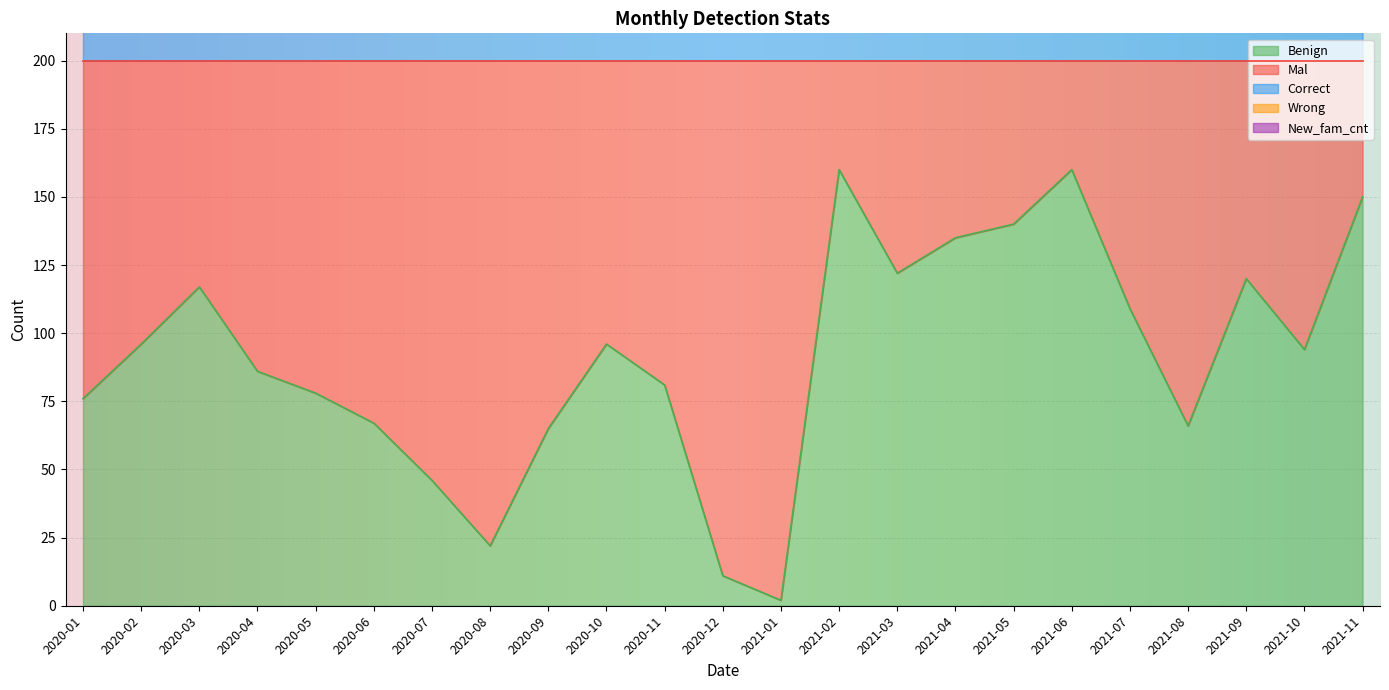

What is the total value across all series at 2021-07?

885